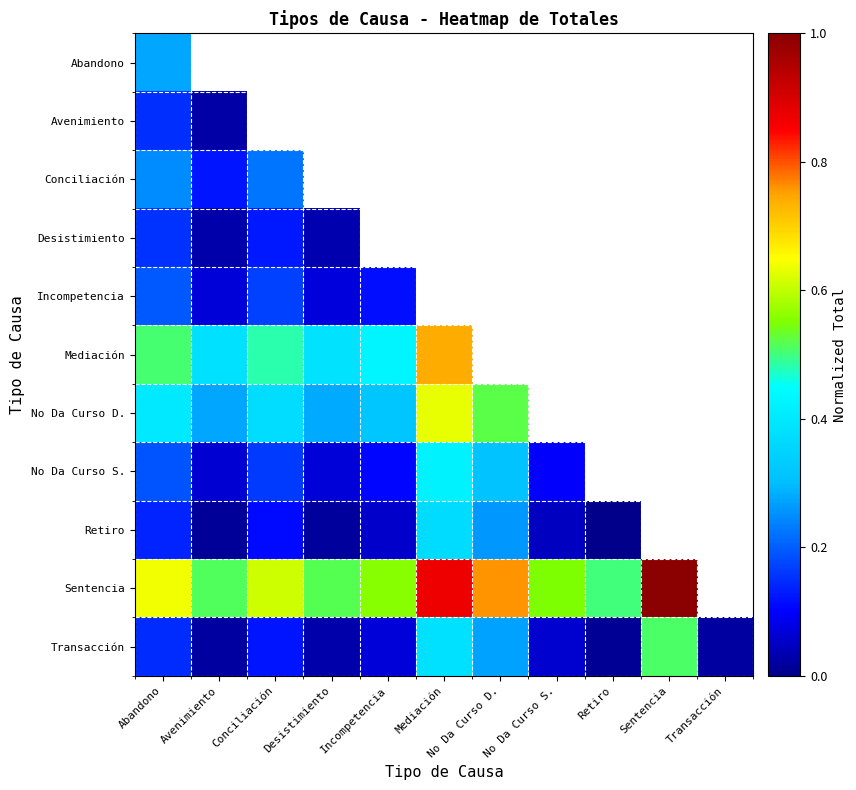

Which series has the largest range (max minus min)?

Sentencia